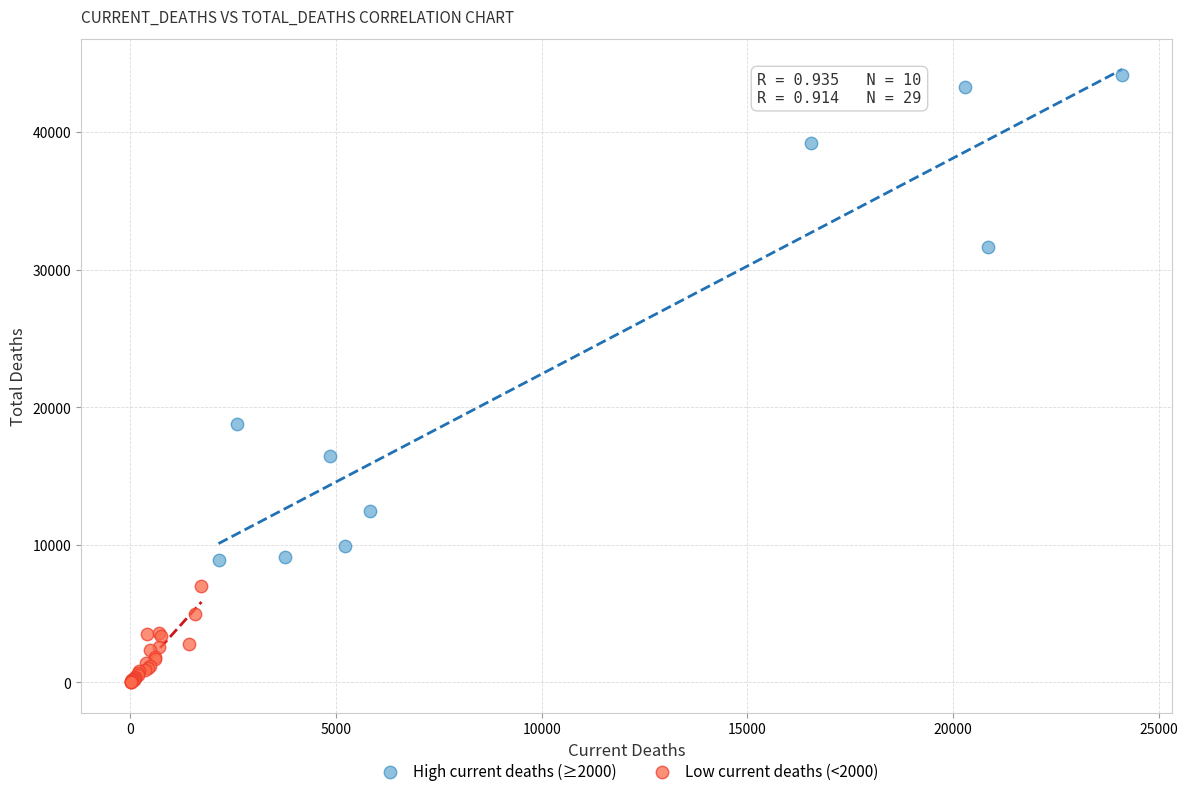

Which series reaches the minimum Y coordinate?

Low current deaths (<2000)